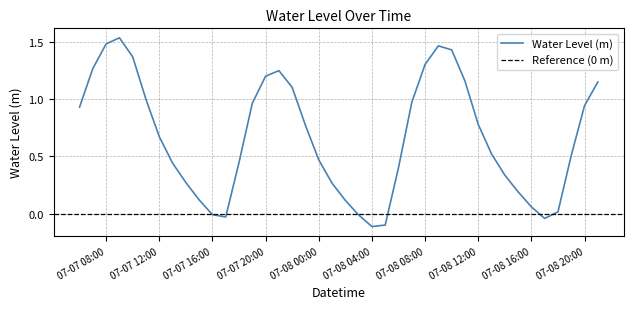

Reading right to left, list all the values displayed in this chart.

1.1	0.9	0.5	0.0	-0.0	0.1	0.2	0.3	0.5	0.8	1.2	1.4	1.5	1.3	1.0	0.4	-0.1	-0.1	-0.0	0.1	0.3	0.5	0.8	1.1	1.2	1.2	1.0	0.4	-0.0	-0.0	0.1	0.3	0.4	0.7	1.0	1.4	1.5	1.5	1.3	0.9